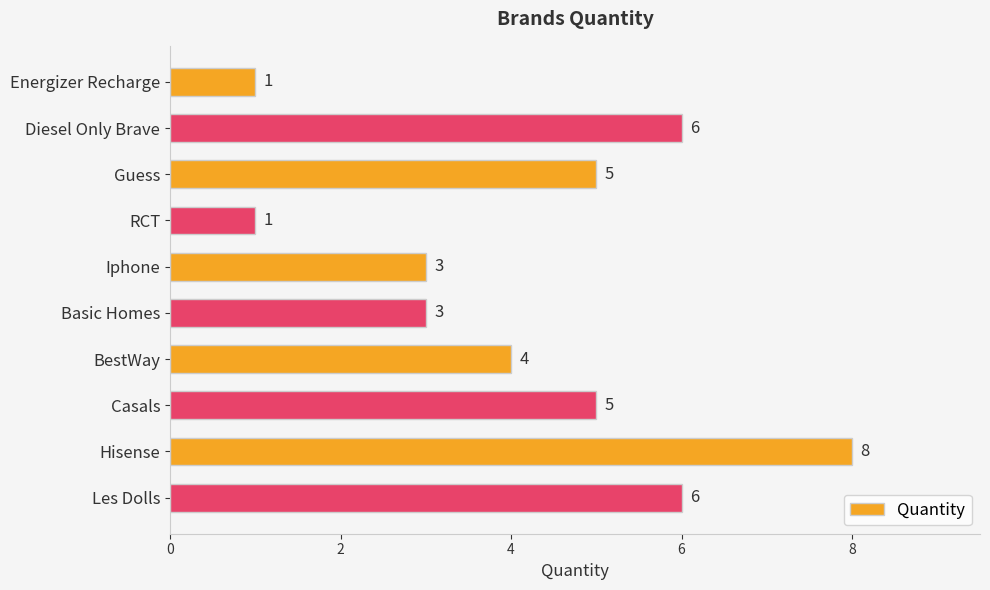

How many categories are shown in the chart?

10